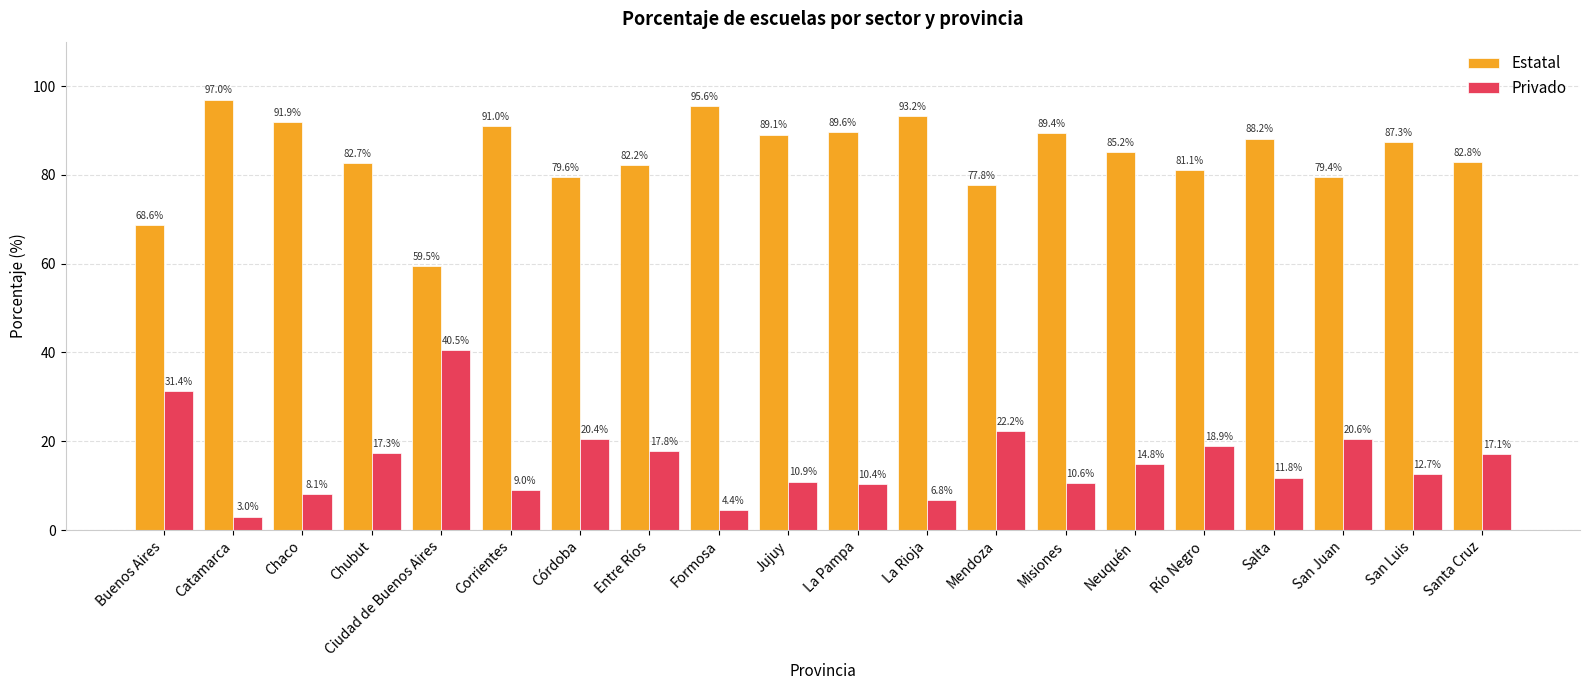

Where does the Privado series first go above 14?

Buenos Aires